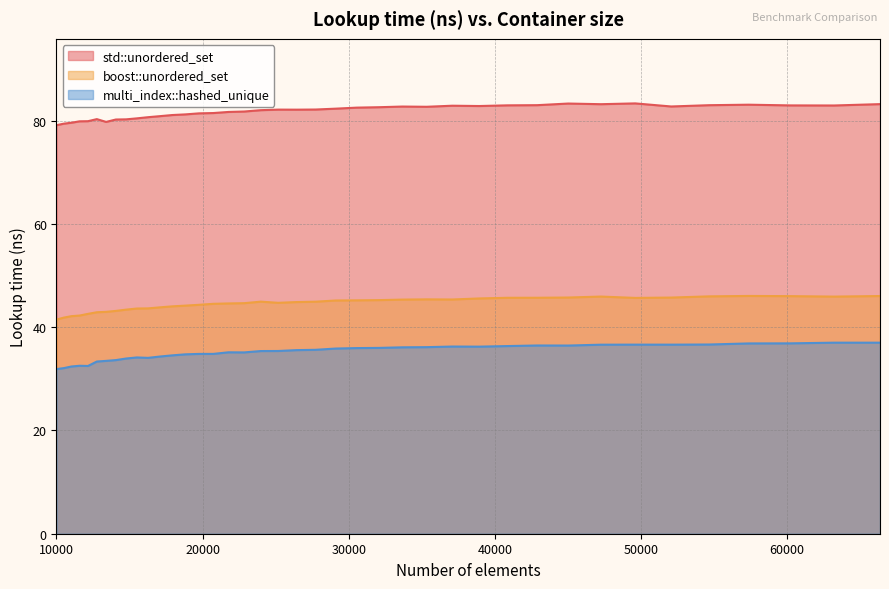

Which has a higher value, 45022 or 12154?

45022